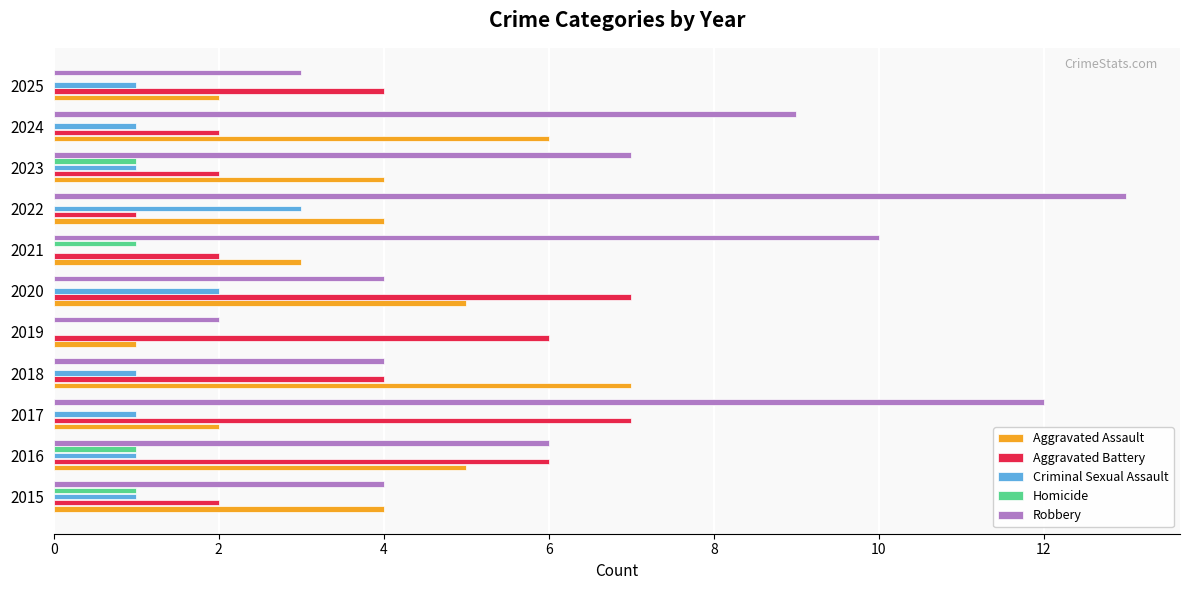

The value of Homicide at 2021 is 1. True or false?

True